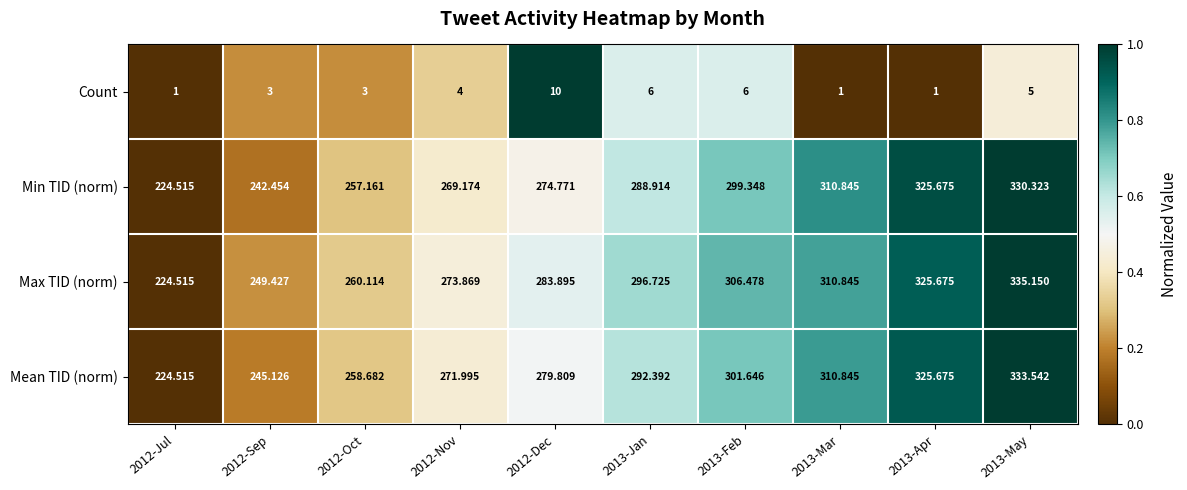

Which series has the largest range (max minus min)?

Max TID (norm)